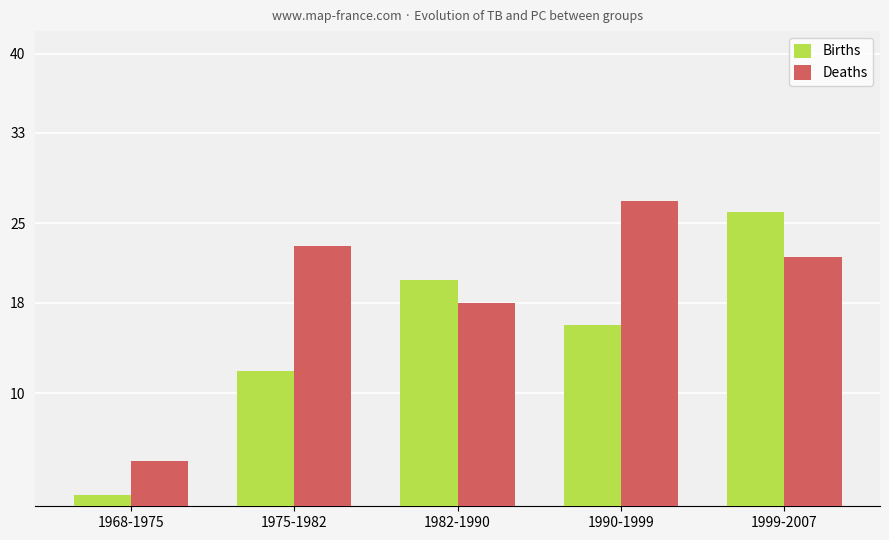

What value does the Deaths series have at 1982-1990, to the nearest 10?

20